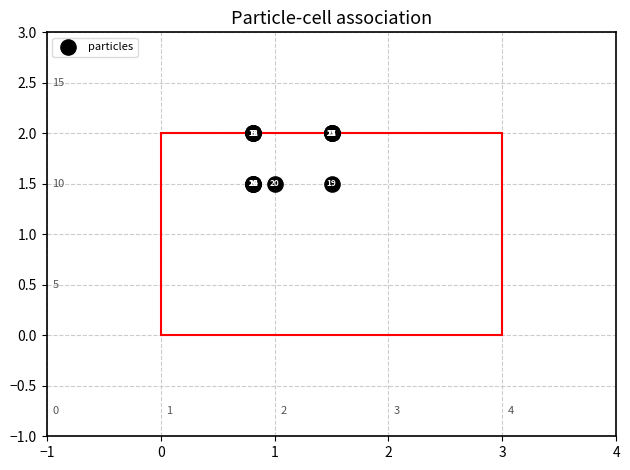

What Y value in the scatter plot is closest to 1?

1.5